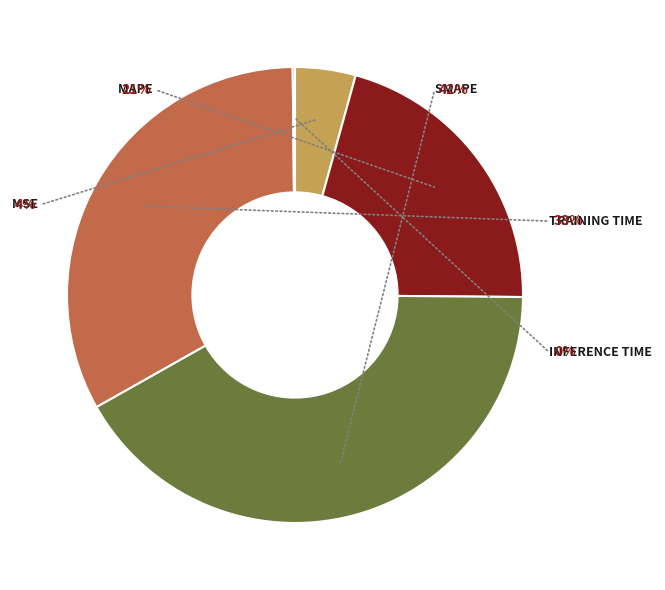

Rank the categories by value from lowest to highest.

Inference Time, MSE, MAPE, Training Time, SMAPE